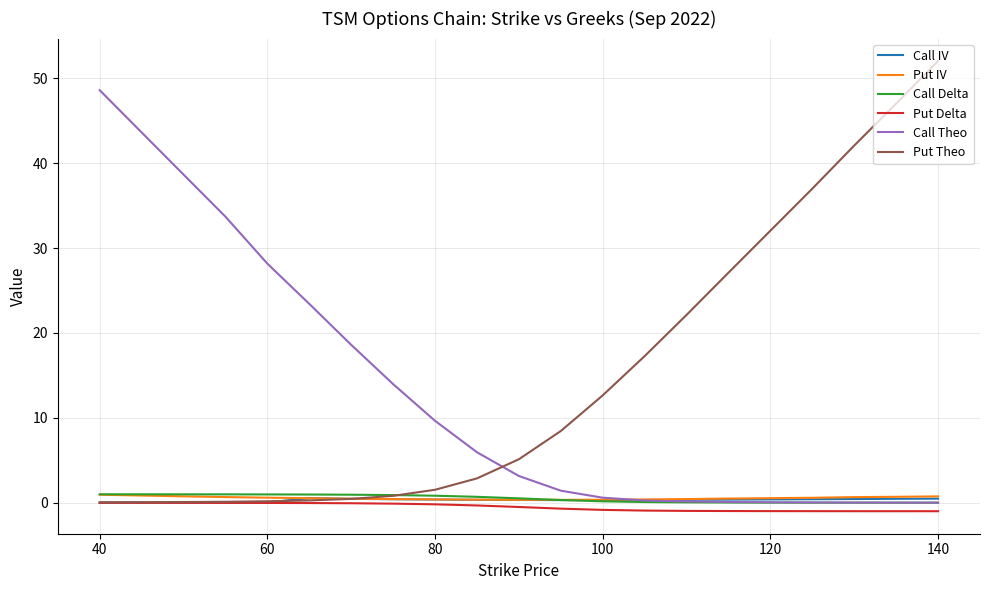

True or false: Call Delta and Put Delta intersect in this chart.

False